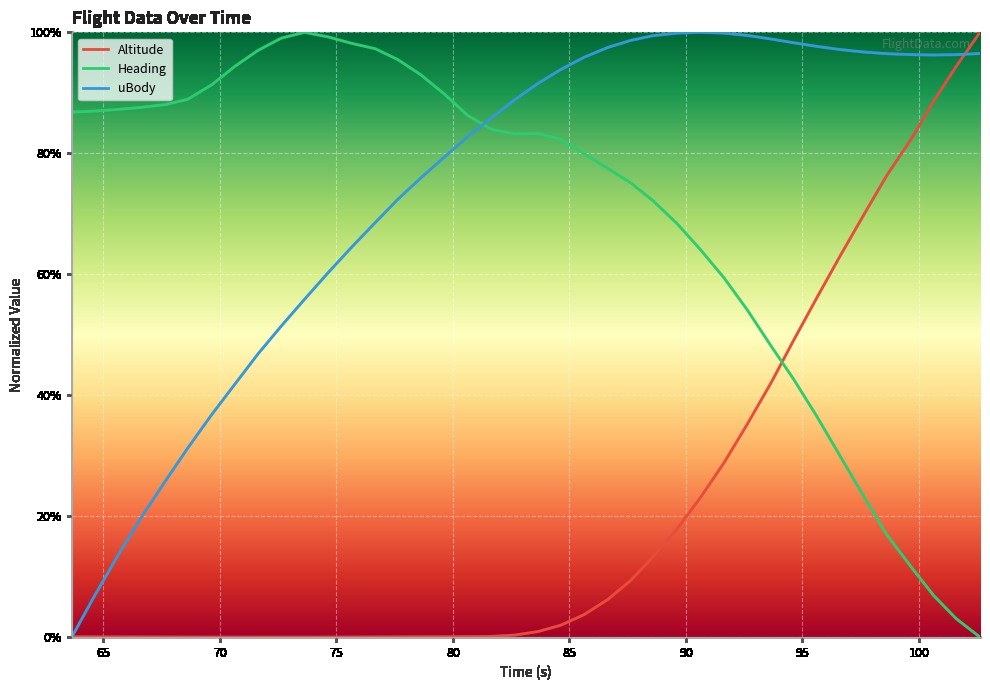

Count the number of categories in the chart.

40